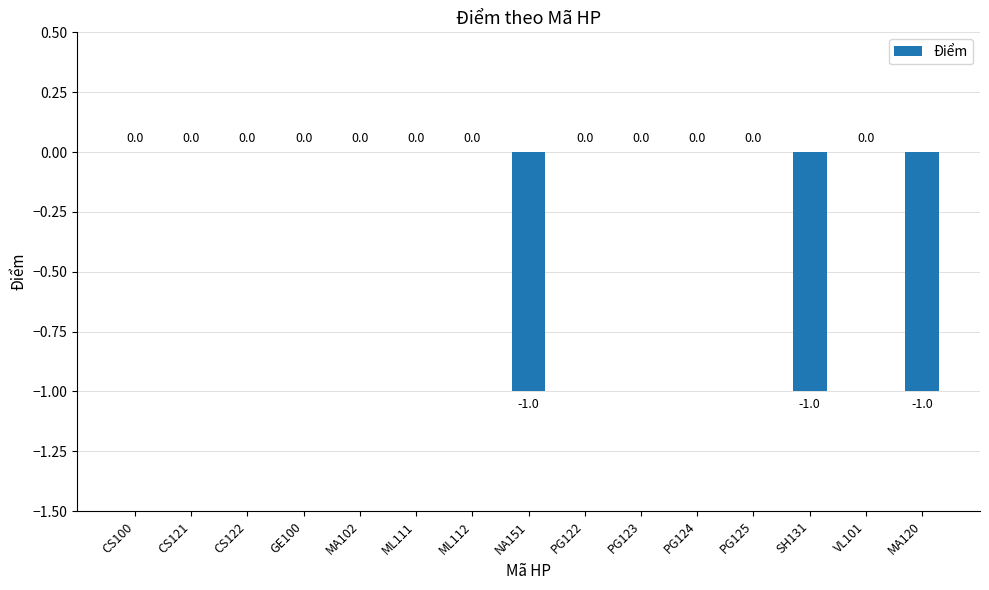

Reading right to left, transcribe all the data shown in this chart.

-1	0	-1	0	0	0	0	-1	0	0	0	0	0	0	0